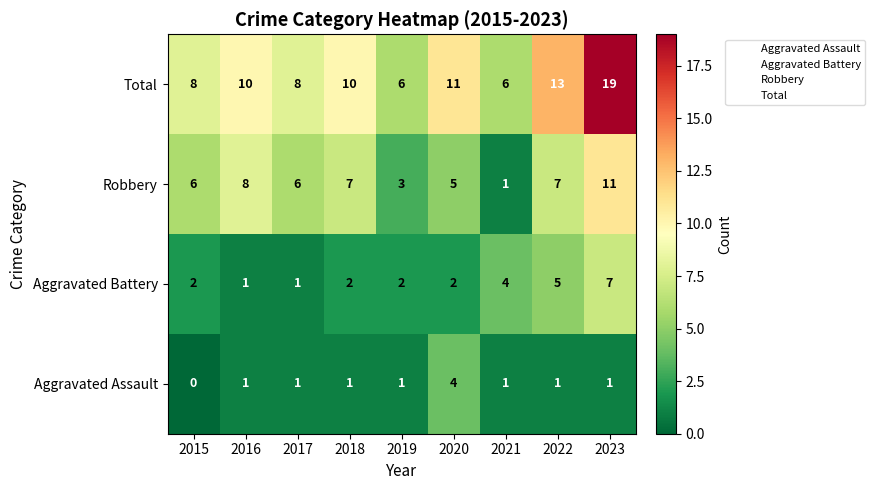

How many distinct data groups are displayed?

4